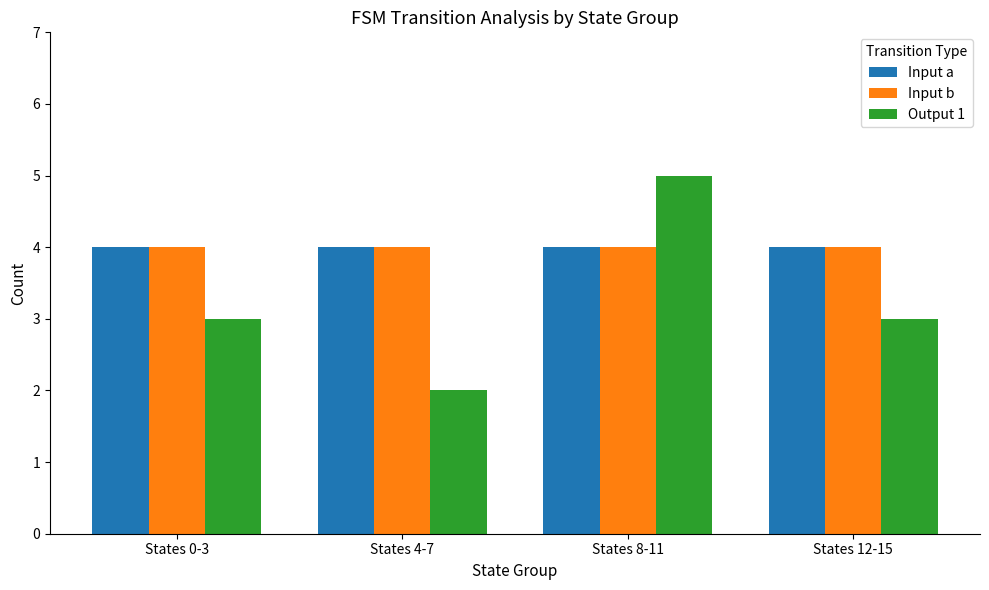

The value of Input a at States 8-11 is 2. True or false?

False